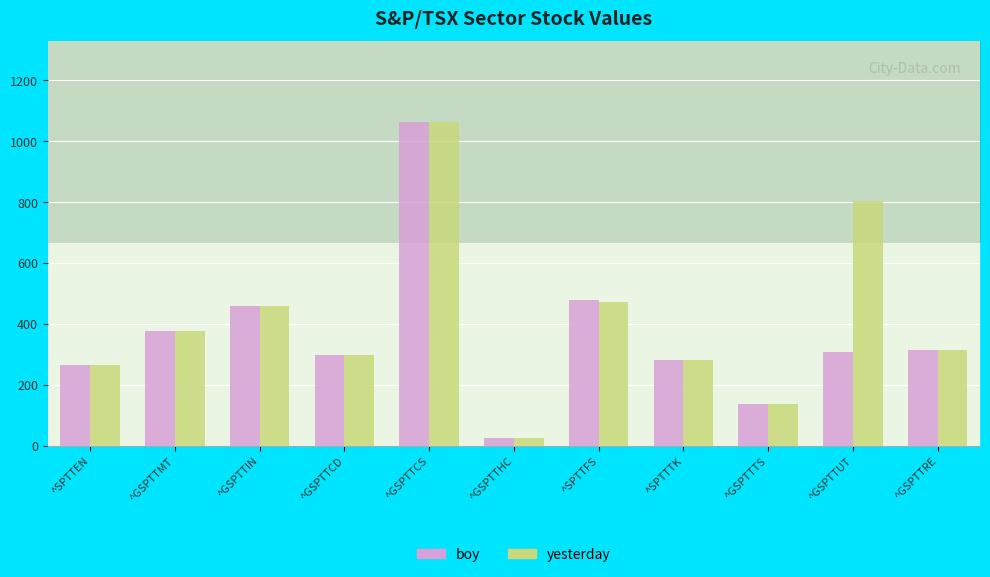

At how many categories does at least one series exceed 772?

2